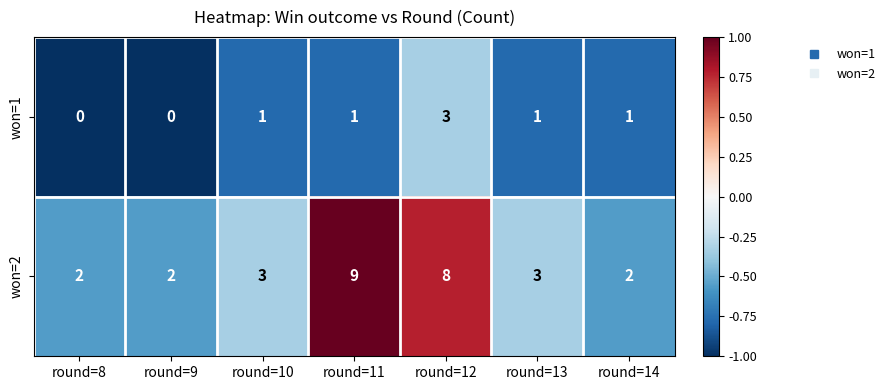

What is the greatest value displayed?

9